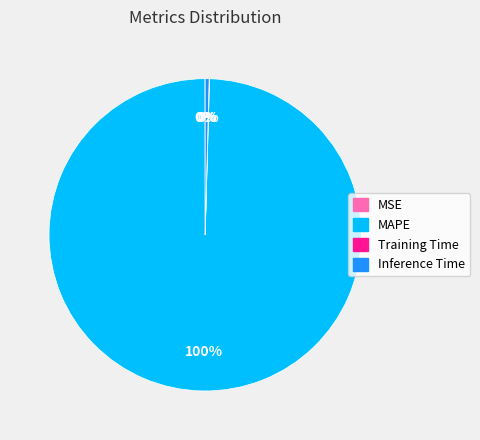

Does MAPE represent more than half of the total?

Yes